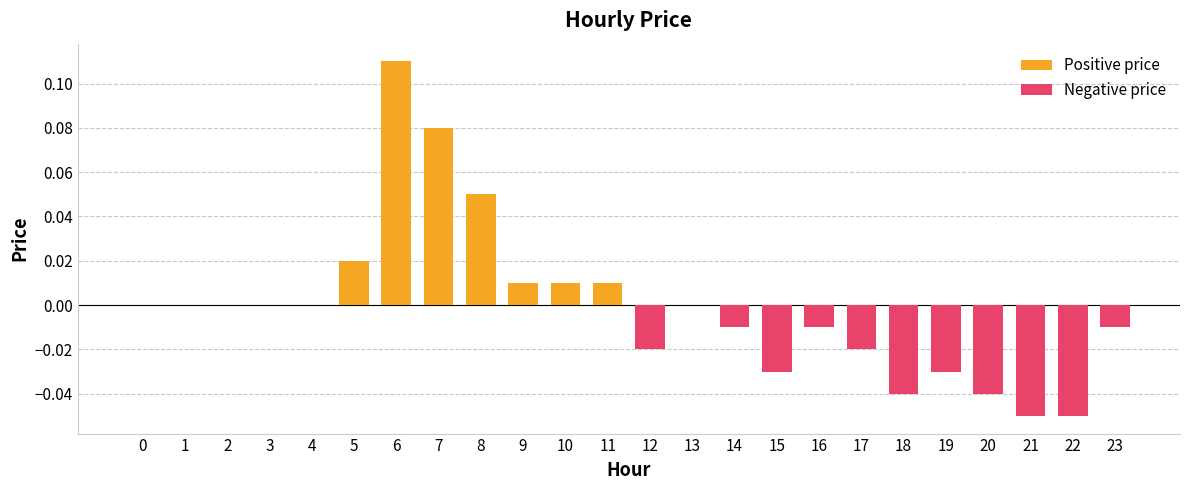

Rank the series at 23 from highest to lowest value.

Positive price, Negative price